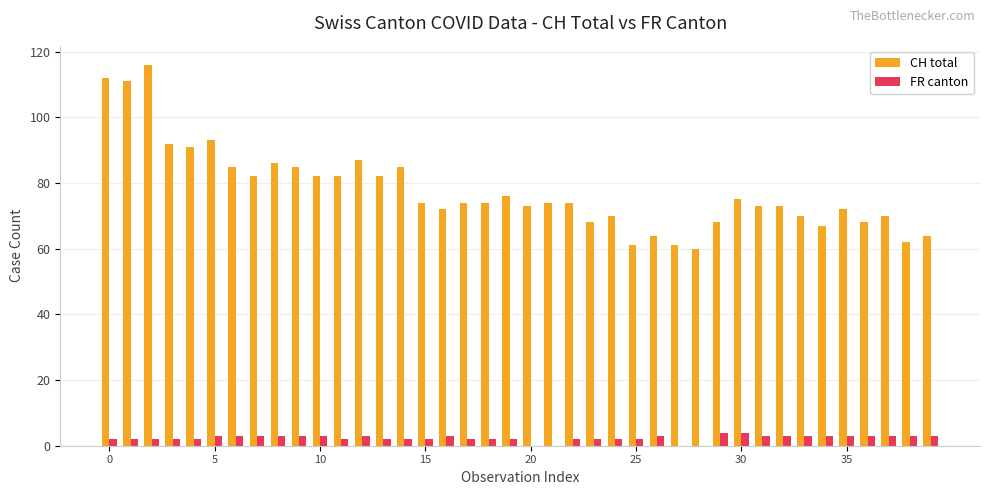

How many groups of bars are there?

40